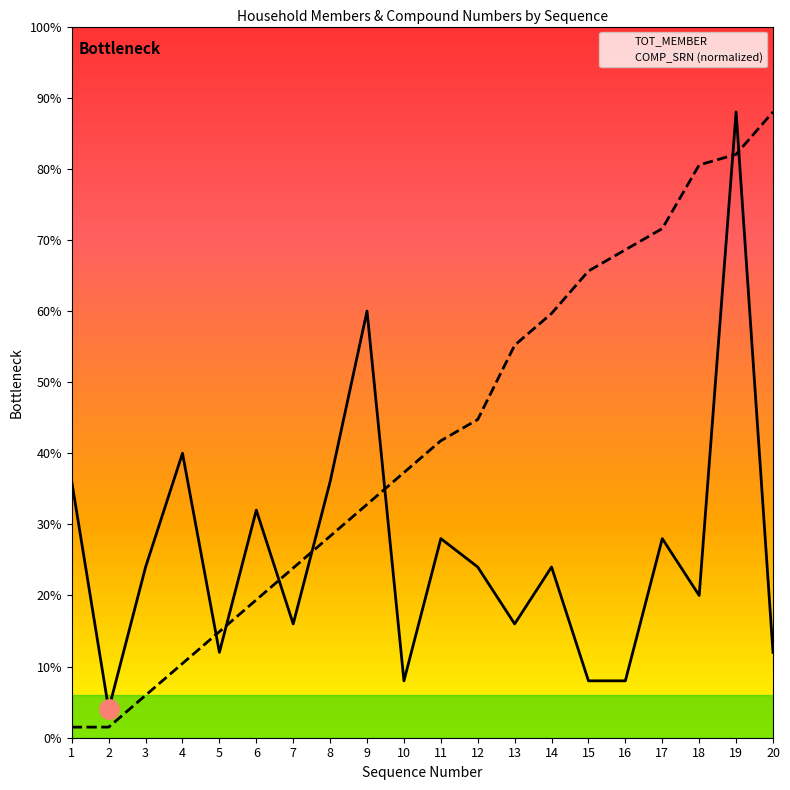

Reading left to right, what are all the values shown in this chart?

TOT_MEMBER: 1=9.0	2=1.0	3=6.0	4=10.0	5=3.0	6=8.0	7=4.0	8=9.0	9=15.0	10=2.0	11=7.0	12=6.0	13=4.0	14=6.0	15=2.0	16=2.0	17=7.0	18=5.0	19=22.0	20=3.0
COMP_SRN: 1=0.4	2=0.4	3=1.5	4=2.6	5=3.7	6=4.8	7=6.0	8=7.1	9=8.2	10=9.3	11=10.4	12=11.2	13=13.8	14=14.9	15=16.4	16=17.2	17=17.9	18=20.1	19=20.5	20=22.0